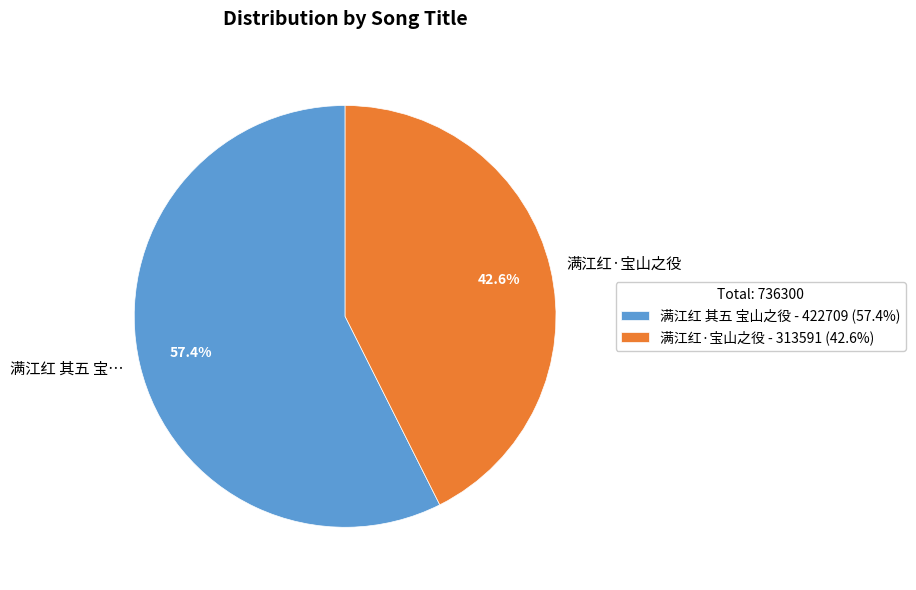

To the nearest percent, what is the difference between the largest and smallest slice percentages?

15%